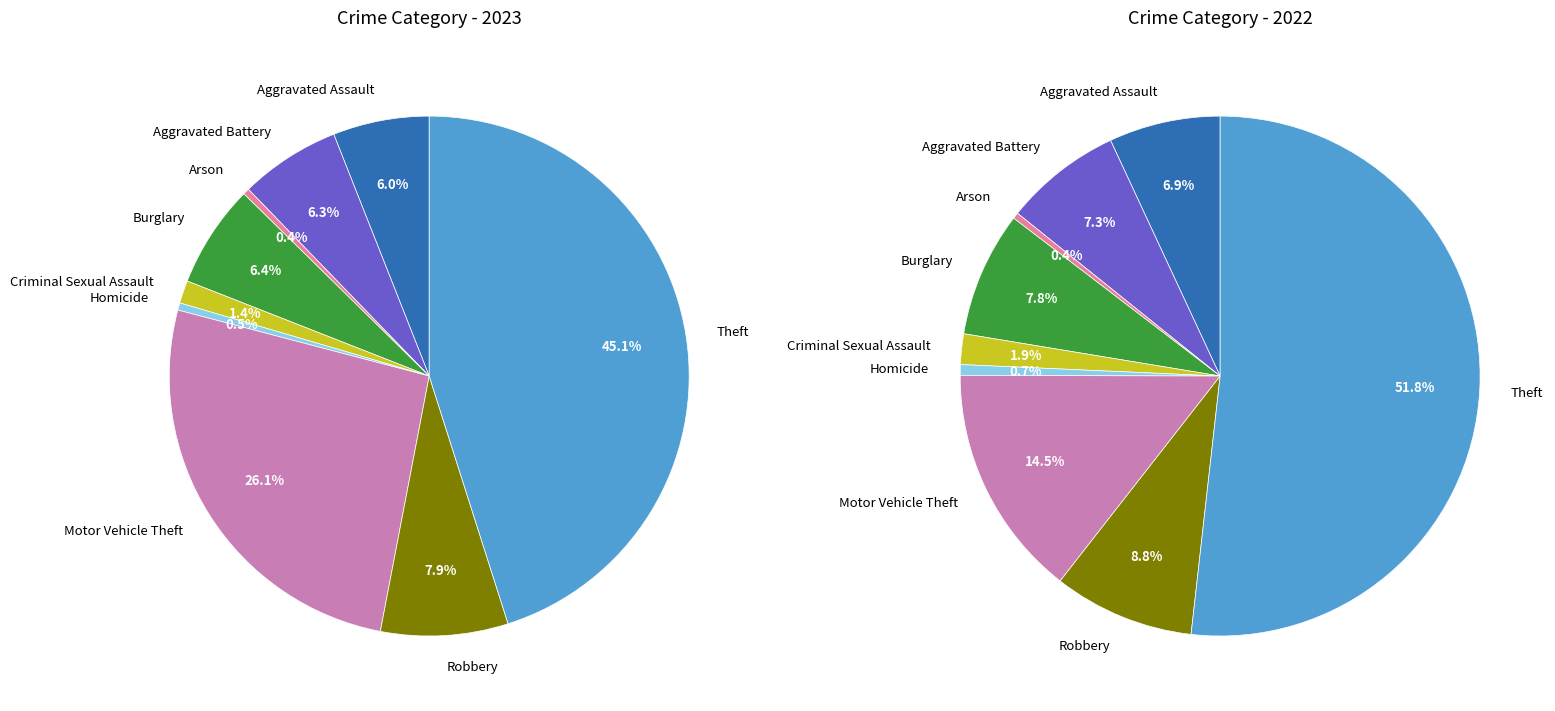

Combined, what portion of the pie is Arson and Homicide?

0.8%